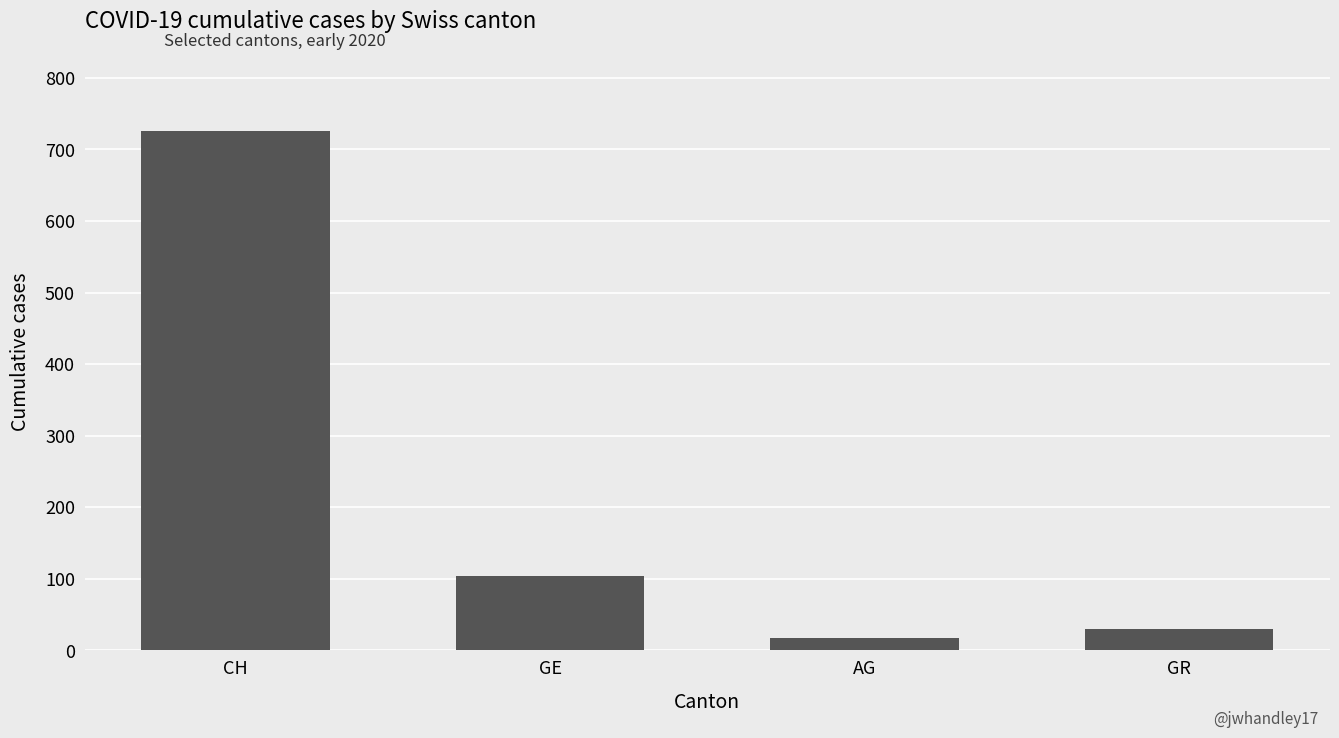

Between CH and GE, which is larger?

CH